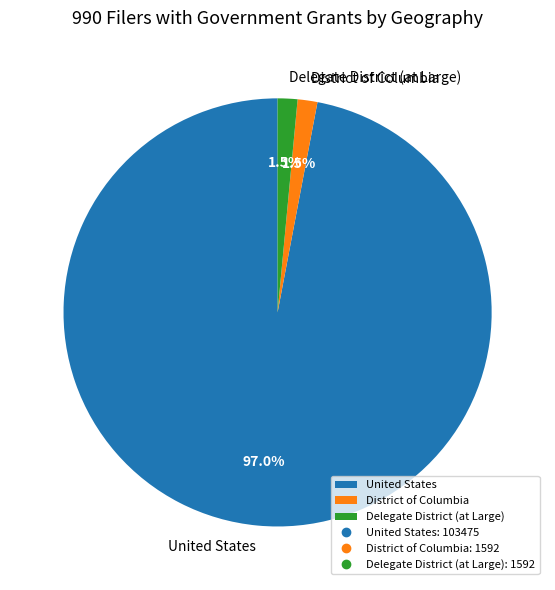

Approximately how many times larger is the value at Delegate District (at Large) compared to District of Columbia?

1.0